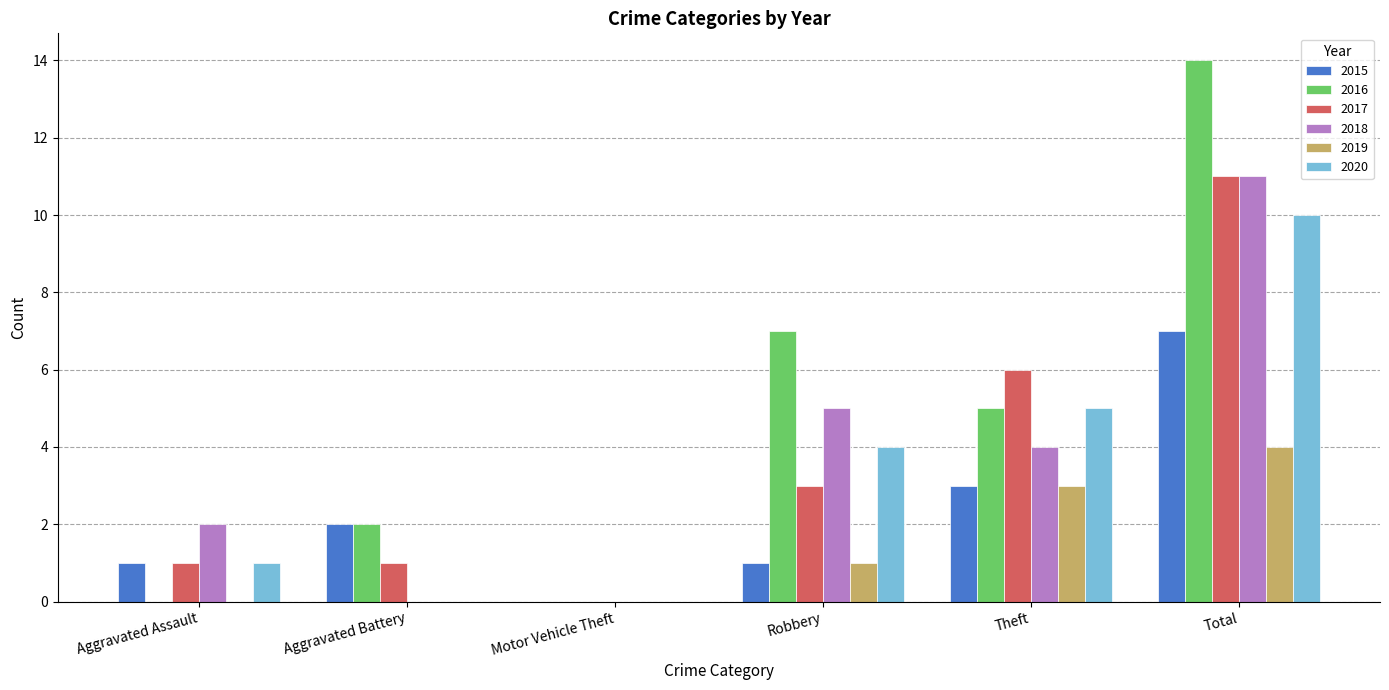

At which category is the sum across all series the highest?

Total